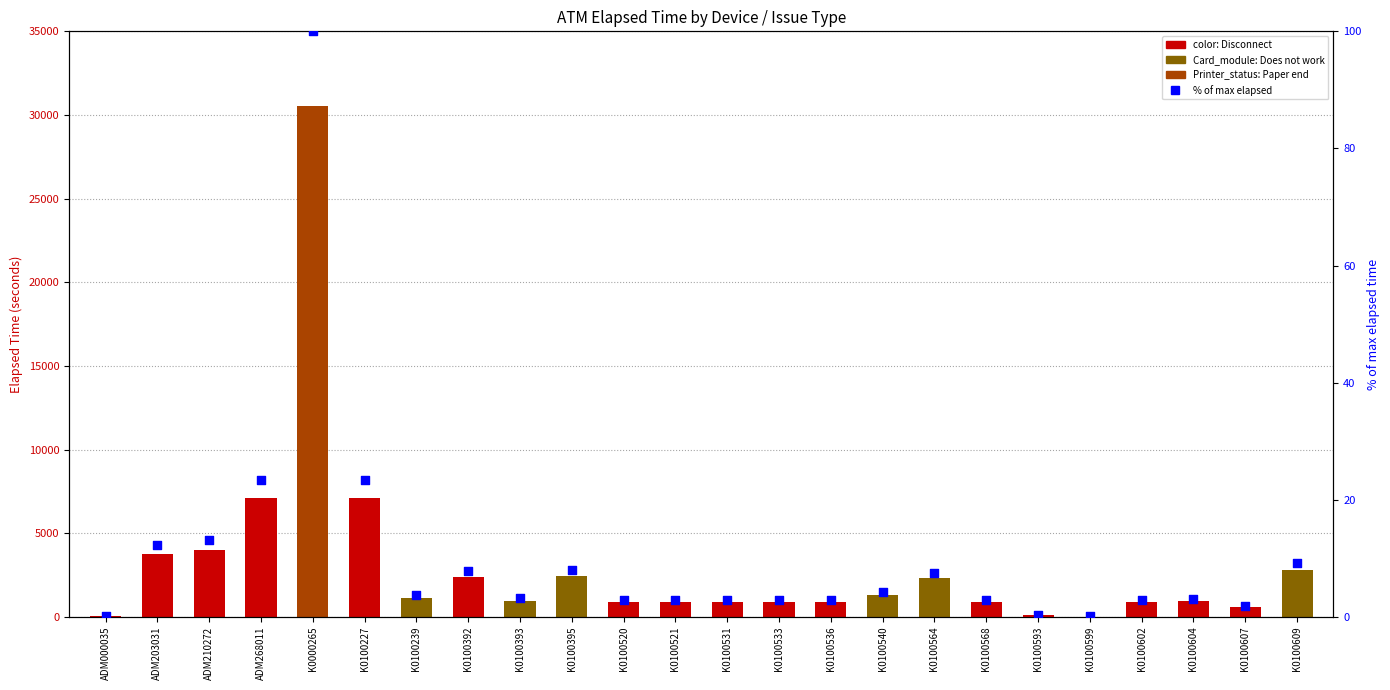

Approximately how many times larger is the value at K0100568 compared to K0100520?

1.0